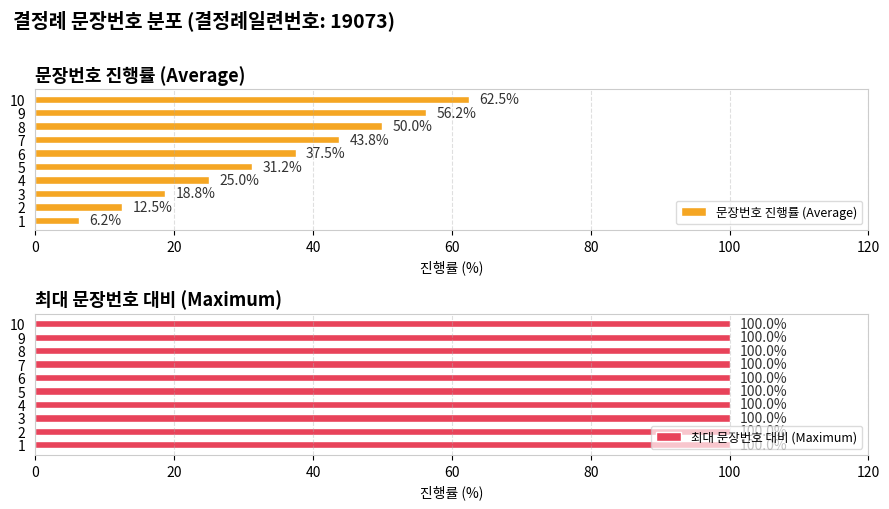

List the labels in order of 문장번호 진행률 (Average) value, largest first.

10, 9, 8, 7, 6, 5, 4, 3, 2, 1